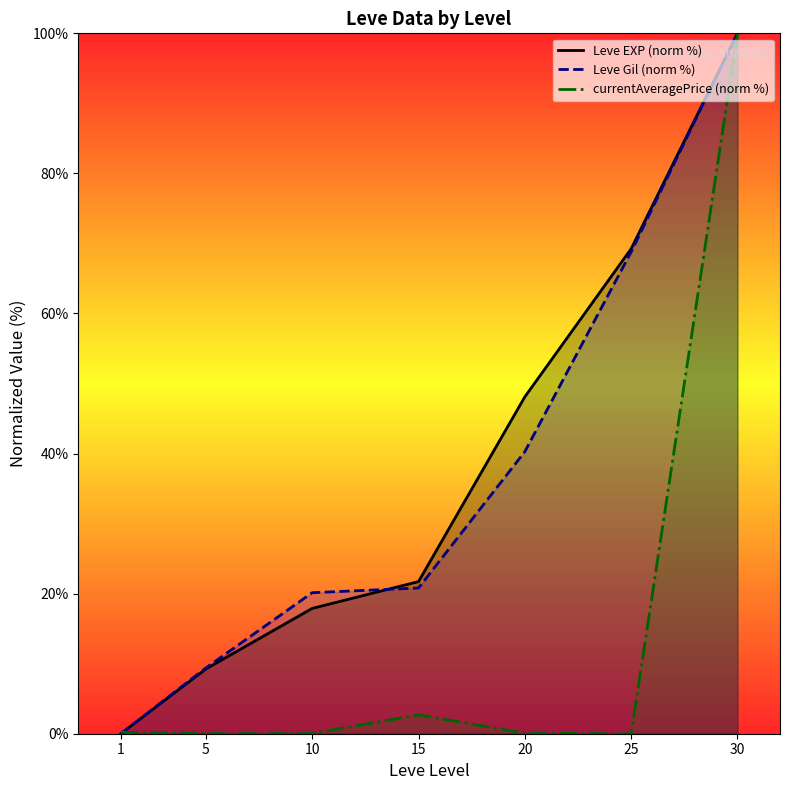

Reading left to right, transcribe all the data shown in this chart.

Leve EXP (norm %): 0.0	9.2	17.9	21.7	48.1	69.2	100.0
Leve Gil (norm %): 0.0	9.4	20.1	20.8	40.3	68.8	100.0
currentAveragePrice (norm %): 0.2	0.0	0.0	2.7	0.1	0.0	100.0